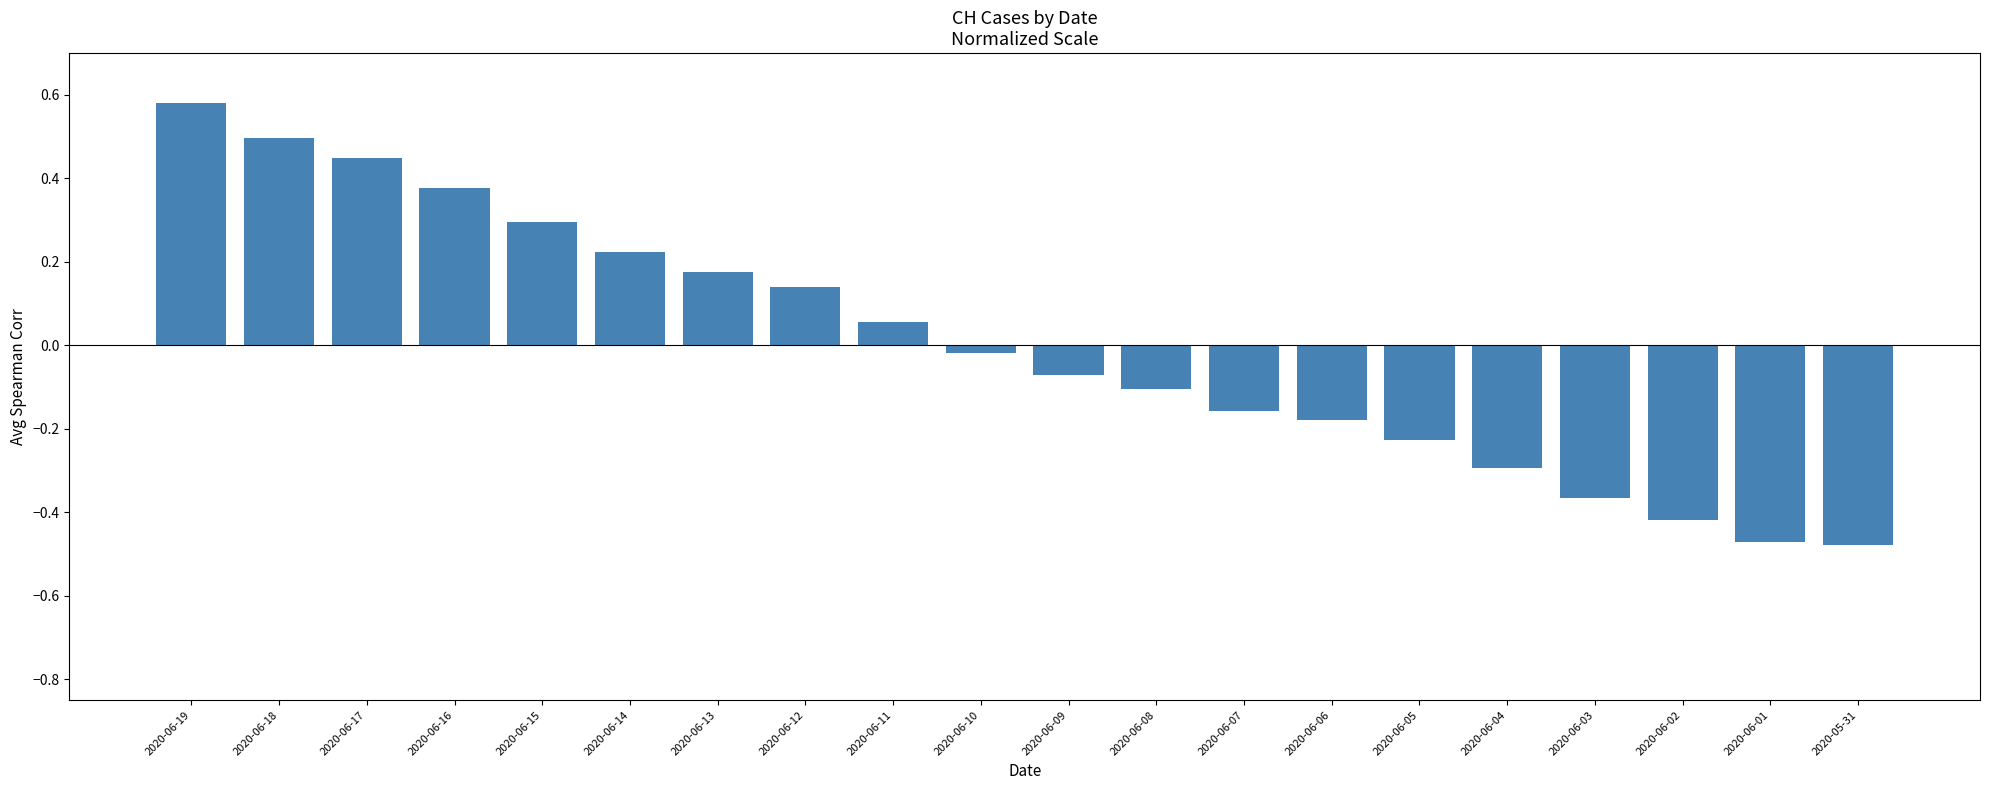

Is it true that the value at 2020-06-11 is 0.0?

False